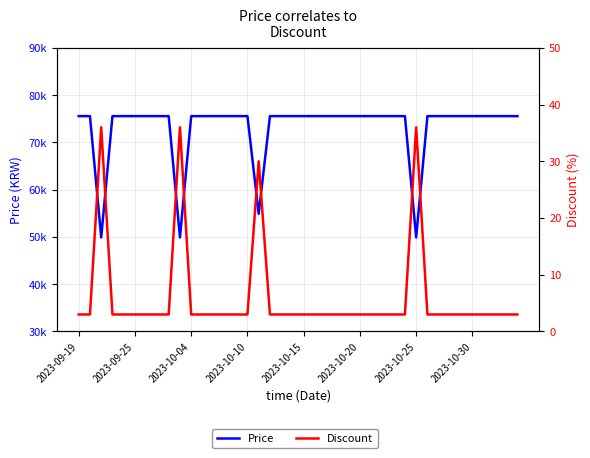

Rank the series by their average value, from lowest to highest.

Discount, Price